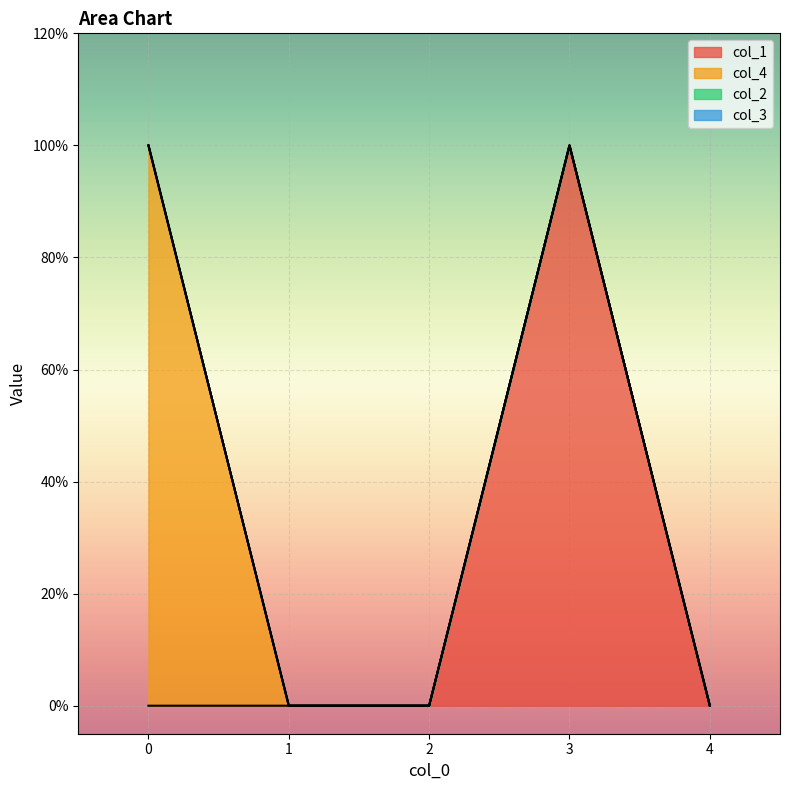

What are all the series names shown in the legend?

col_1, col_4, col_2, col_3